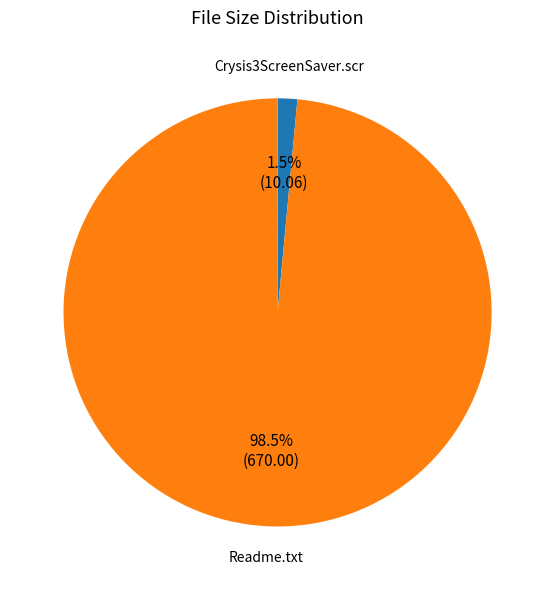

Count the number of slices in the pie.

2